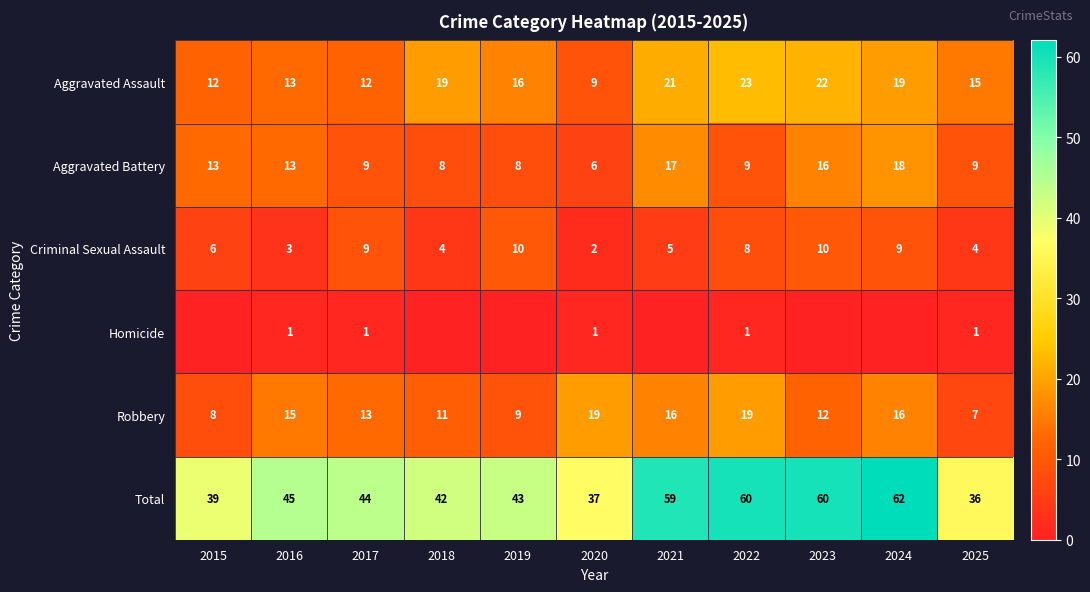

What is the difference between the highest and lowest values at 2022?

59